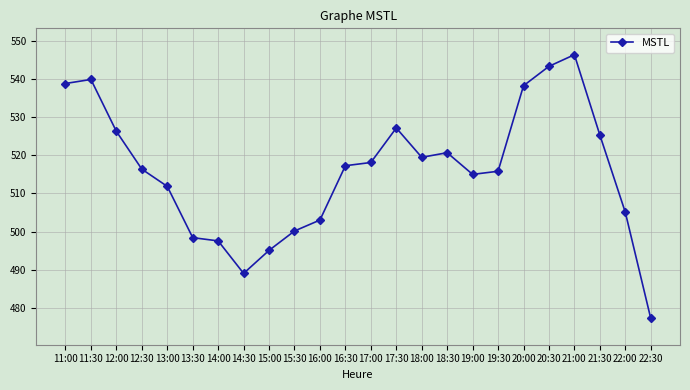

What is the value of the 12th point from the left?

517.3